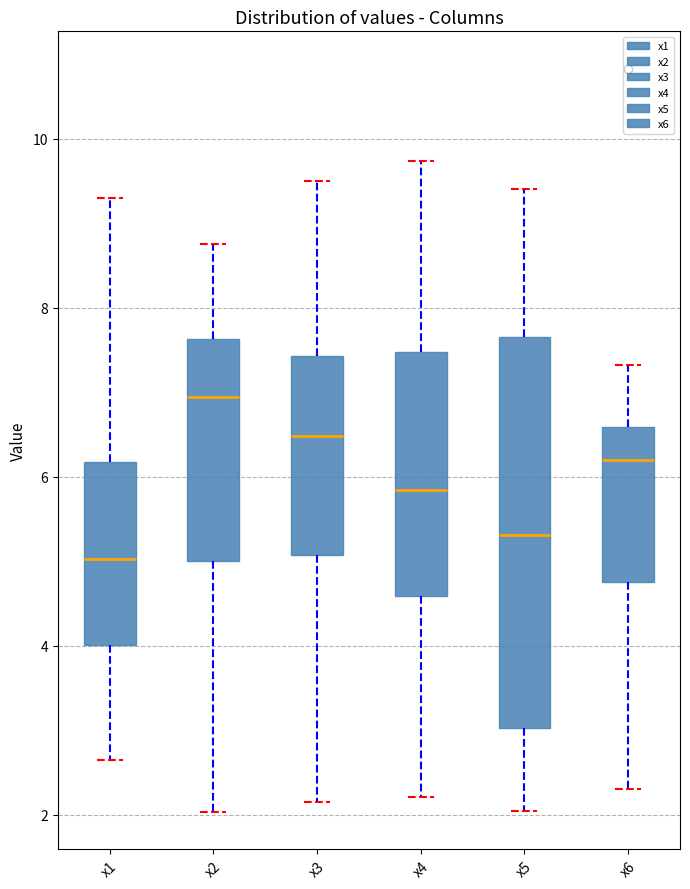

Reading left to right, transcribe this box plot: for each box, give where its median line is, the range the box spans, and where its two whiskers end, as read against the y-axis. The values are not printed on the chart, so give them approximately, as read against the axis.

x1: median 5.0, box 4.0 to 6.2, whiskers 2.6 to 9.2
x2: median 7.0, box 5.0 to 7.6, whiskers 2.0 to 8.8
x3: median 6.4, box 5.0 to 7.4, whiskers 2.2 to 9.4
x4: median 5.8, box 4.6 to 7.4, whiskers 2.2 to 9.8
x5: median 5.4, box 3.0 to 7.6, whiskers 2.0 to 9.4
x6: median 6.2, box 4.8 to 6.6, whiskers 2.2 to 7.4